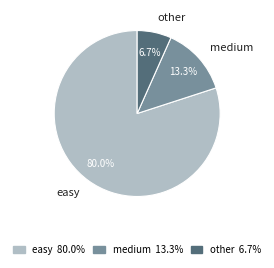

Between easy and medium, which is larger?

easy